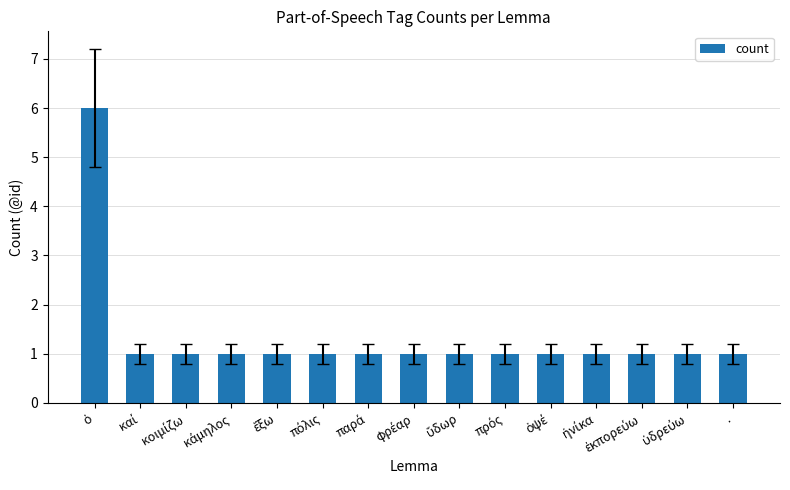

What is the difference between the maximum and minimum values?

5